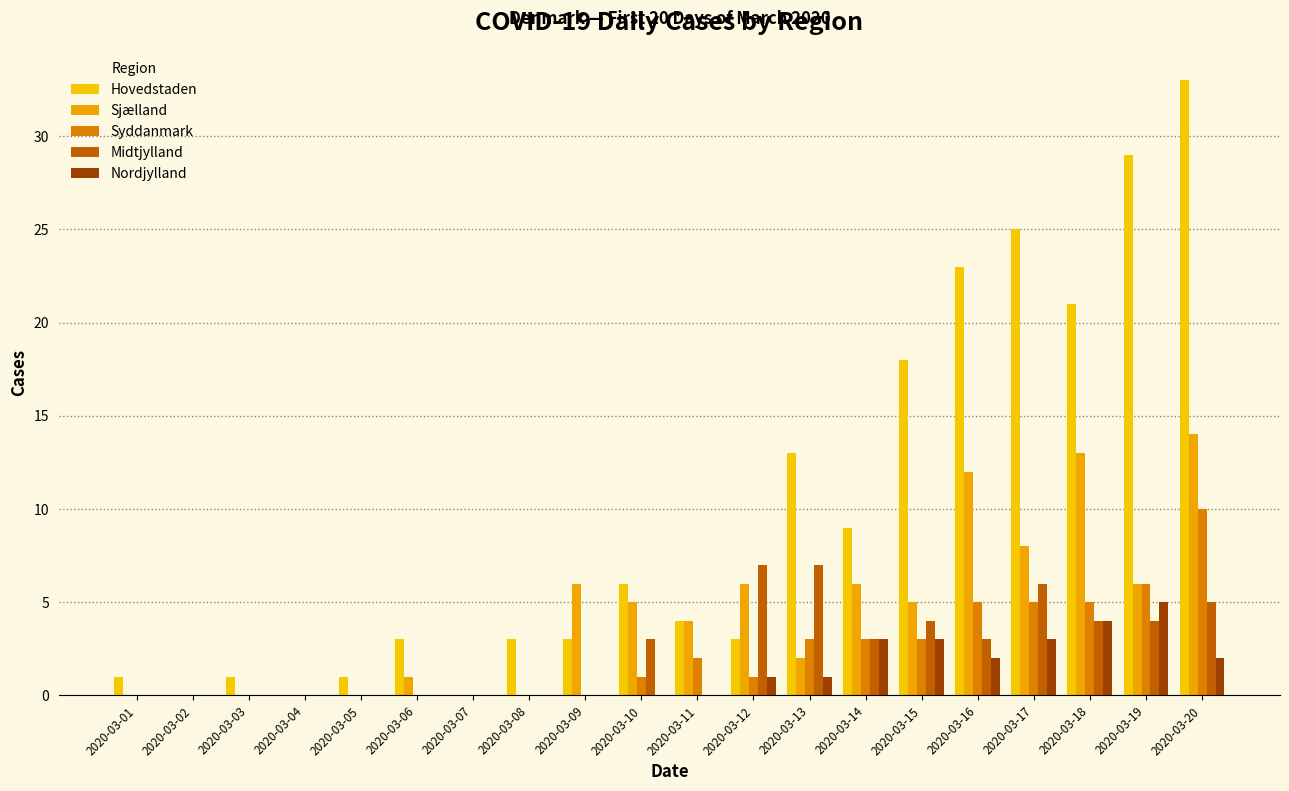

What is the difference between the maximum and second lowest values in the Syddanmark series?

10